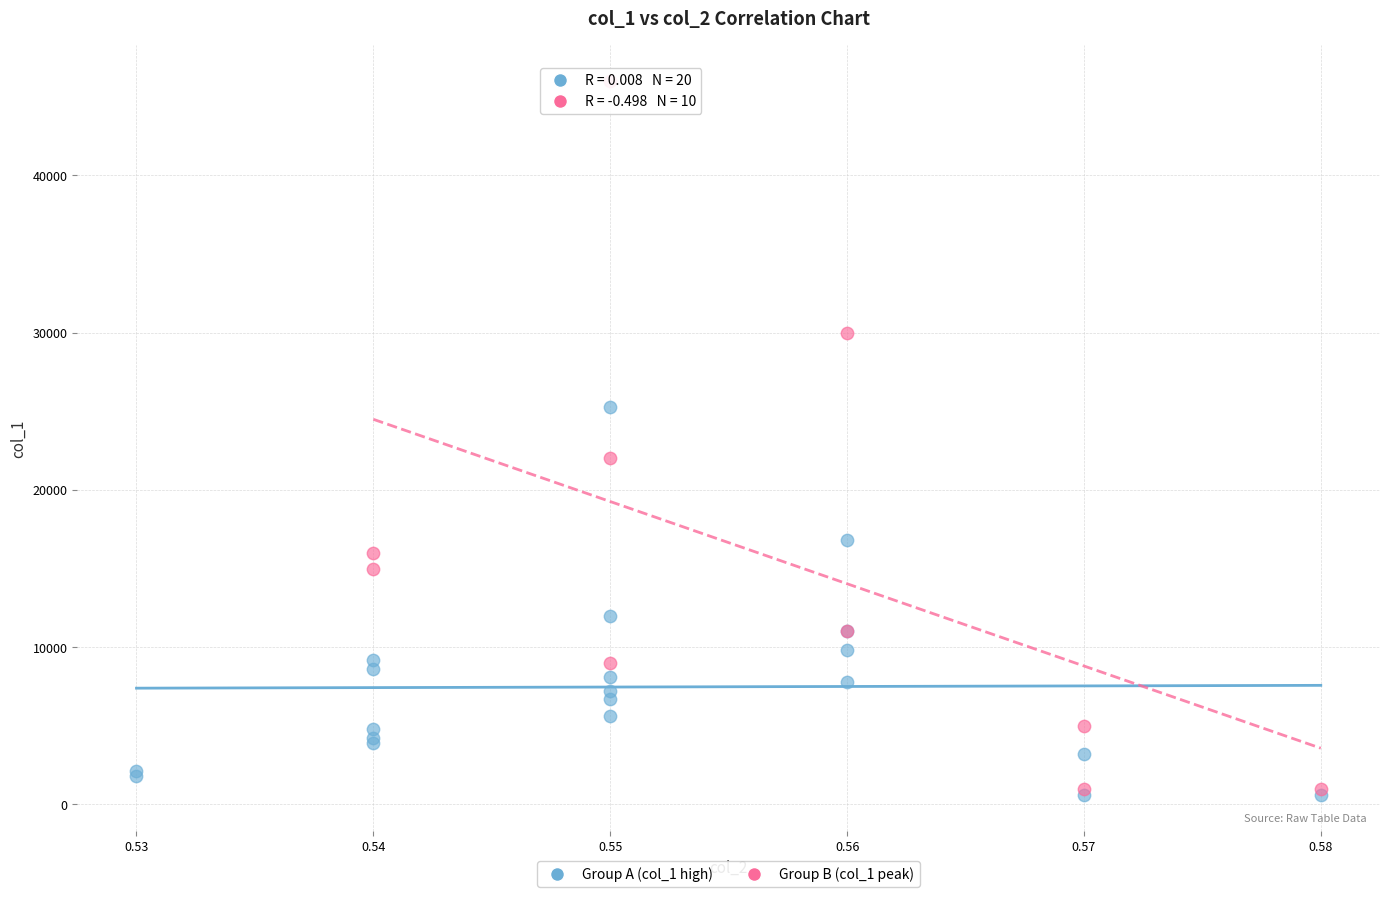

Which series has the largest Y range (max minus min)?

Group B (col_1 peak)